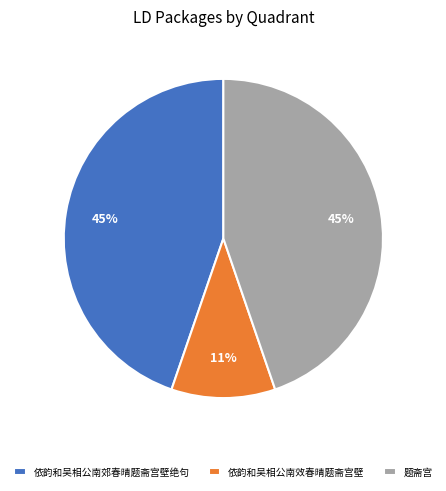

How many segments does this pie chart have?

3